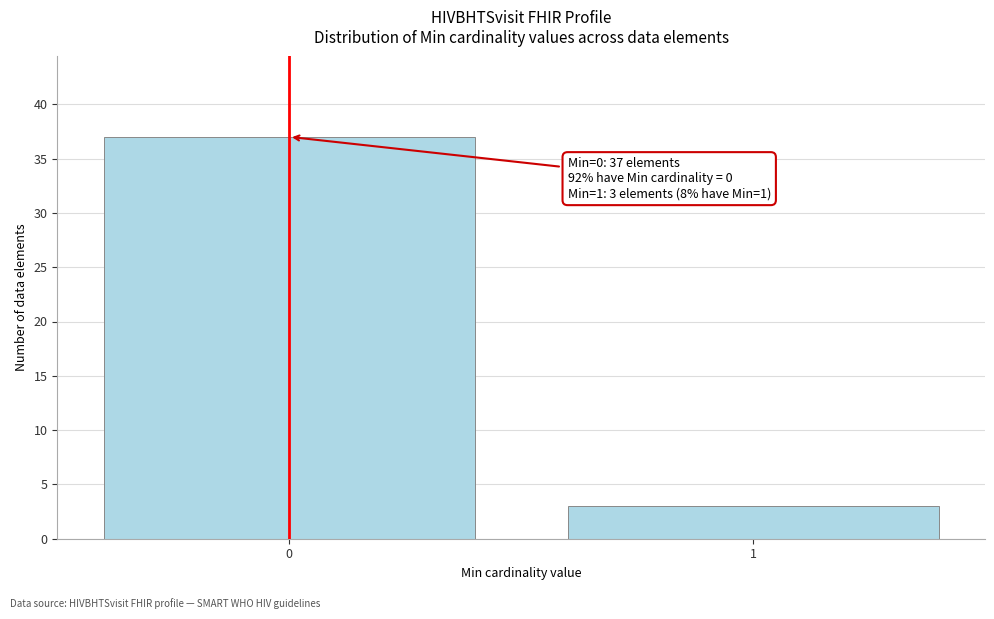

Reading left to right, transcribe all the data shown in this chart.

37	3